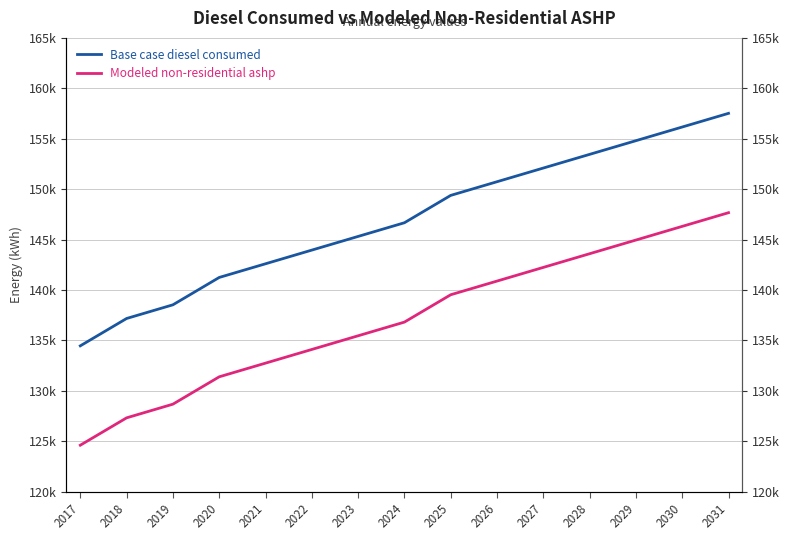

What is the difference between the maximum and minimum values in the Base case diesel consumed series?

23057.3